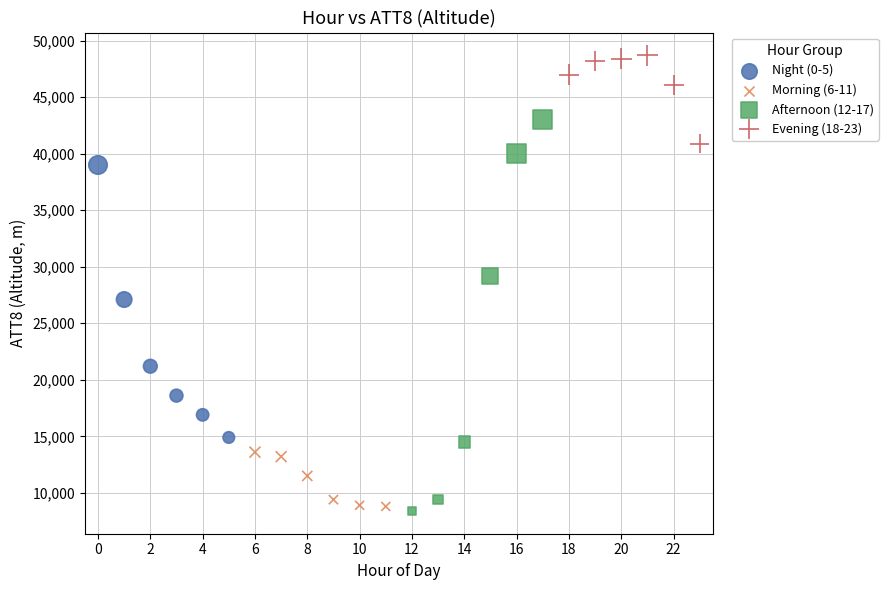

Which series reaches the maximum Y coordinate?

Evening (18-23)